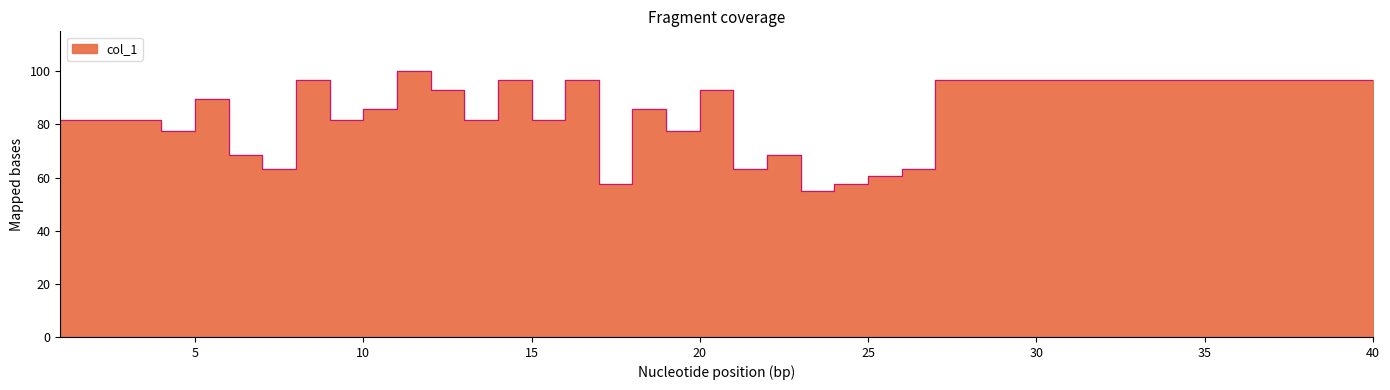

Reading left to right, extract all data points from this chart.

81.6	81.6	81.6	77.5	89.4	68.3	63.2	96.6	81.6	85.6	100.0	93.1	81.6	96.6	81.6	96.6	57.7	85.6	77.5	93.1	63.2	68.3	54.8	57.7	60.6	63.2	96.6	96.6	96.6	96.6	96.6	96.6	96.6	96.6	96.6	96.6	96.6	96.6	96.6	96.6